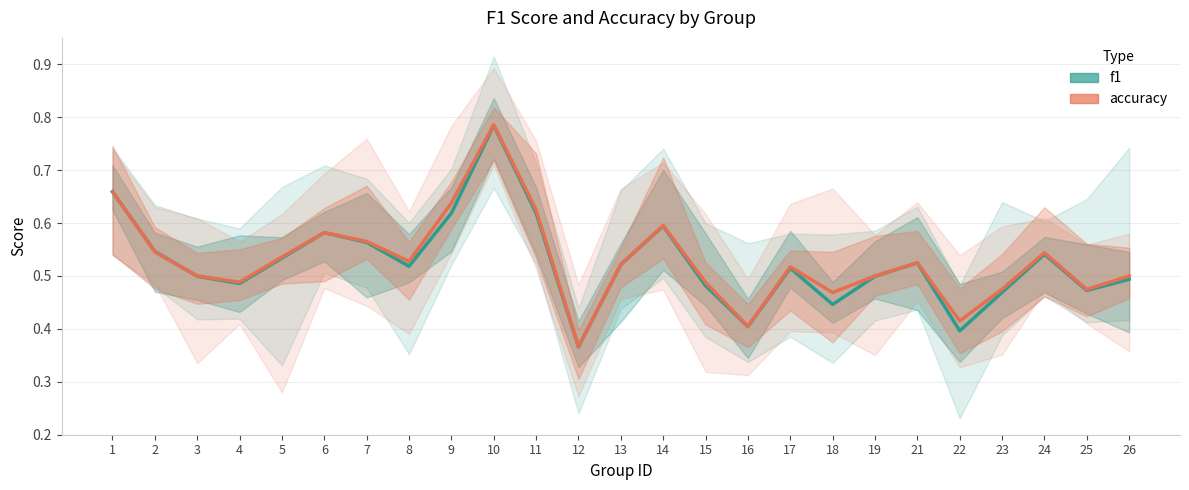

Is the value of f1 at 16 greater than the value of accuracy at 16?

No